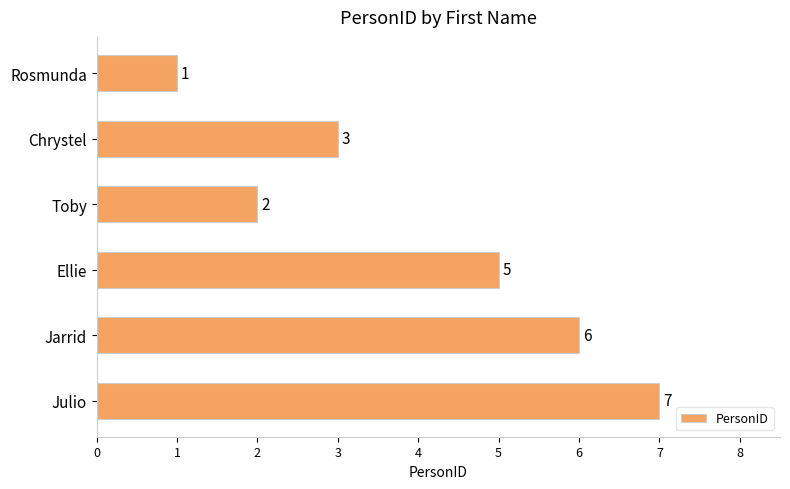

Rank the categories by value from lowest to highest.

Rosmunda, Toby, Chrystel, Ellie, Jarrid, Julio